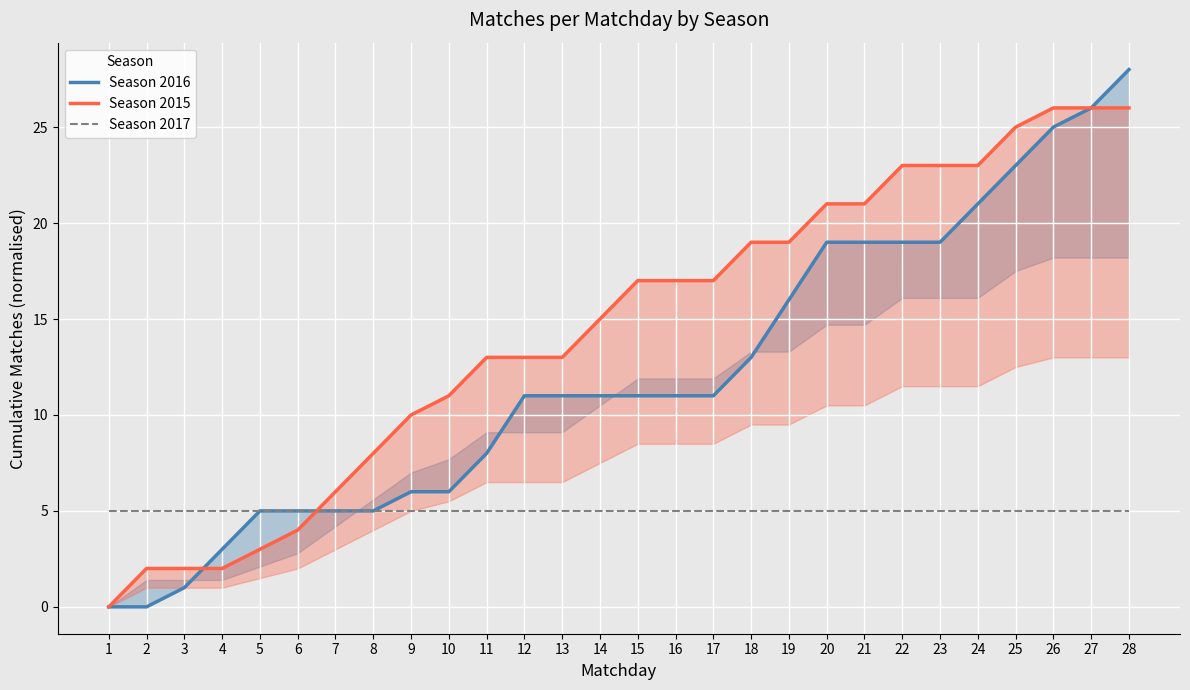

Which category has the highest value across all series?

28